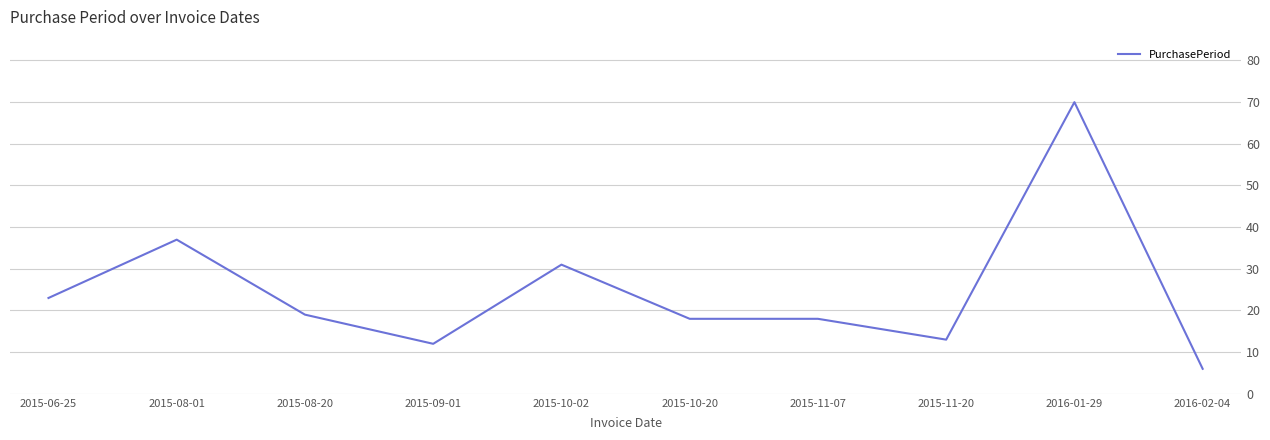

Is this an area chart (filled region under the line)?

No